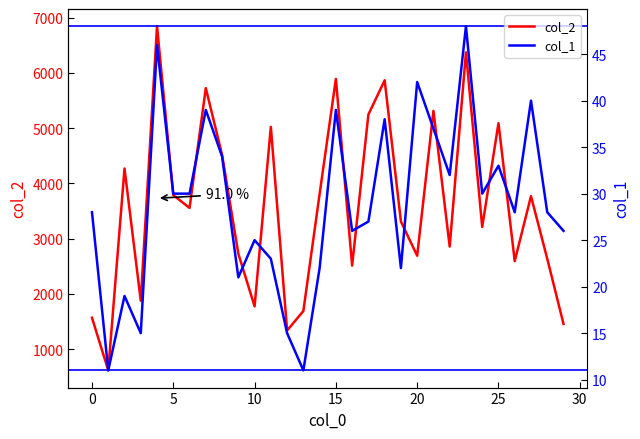

What is the difference between the maximum and second lowest values in the col_1 series?

37